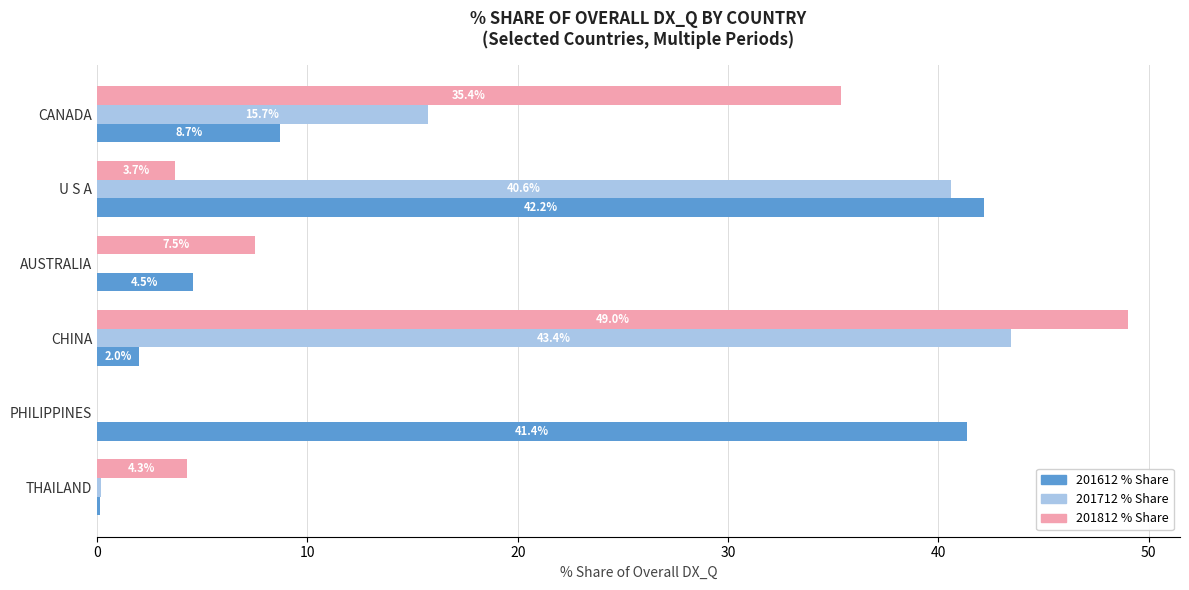

Is the value of 201612 % Share at U S A greater than the value of 201712 % Share at AUSTRALIA?

Yes